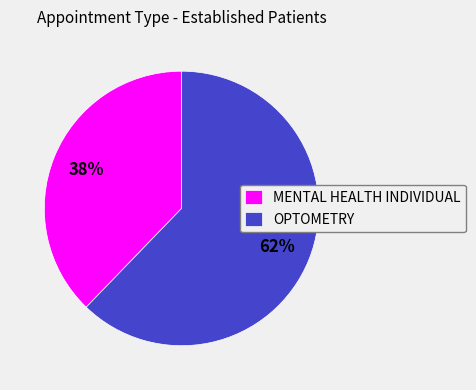

Combined, do OPTOMETRY and MENTAL HEALTH INDIVIDUAL account for over 50%?

Yes